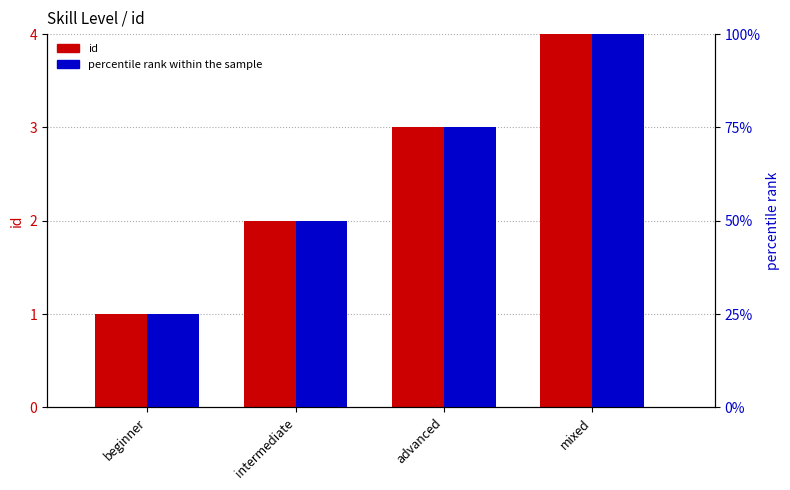

At how many categories does at least one series exceed 61?

2